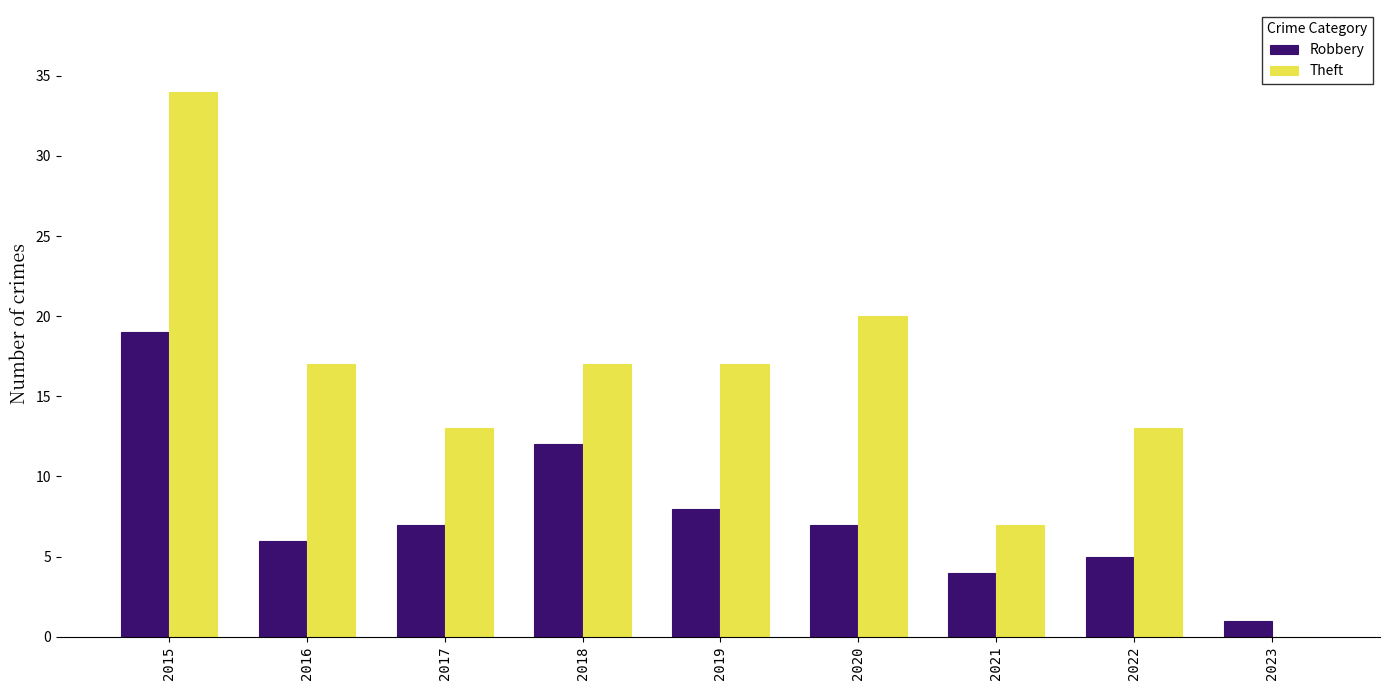

What is the maximum value for Robbery?

19